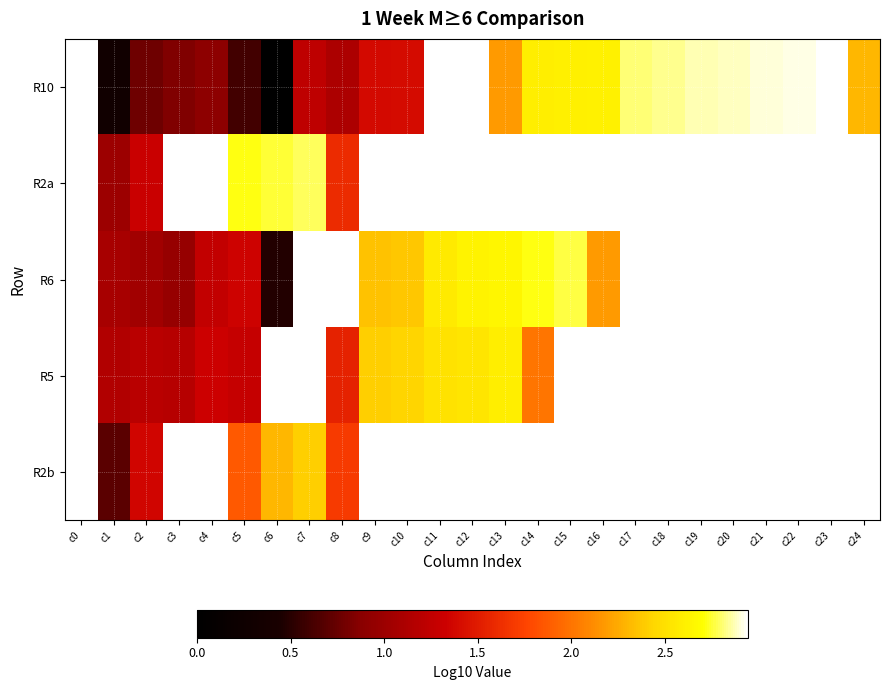

What is the difference between the R10 values at c18 and c1?

2.5